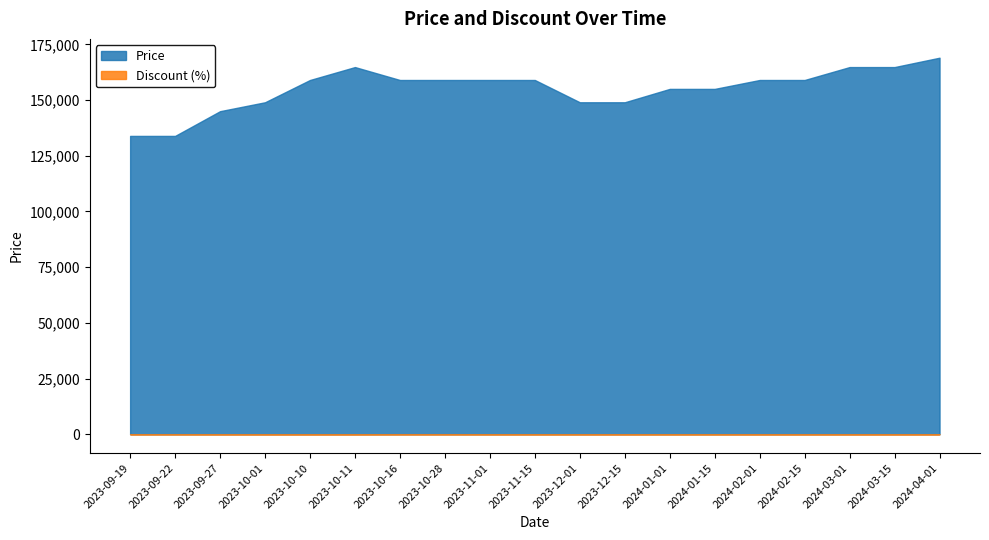

What are all the series names shown in the legend?

Price, Discount (%)